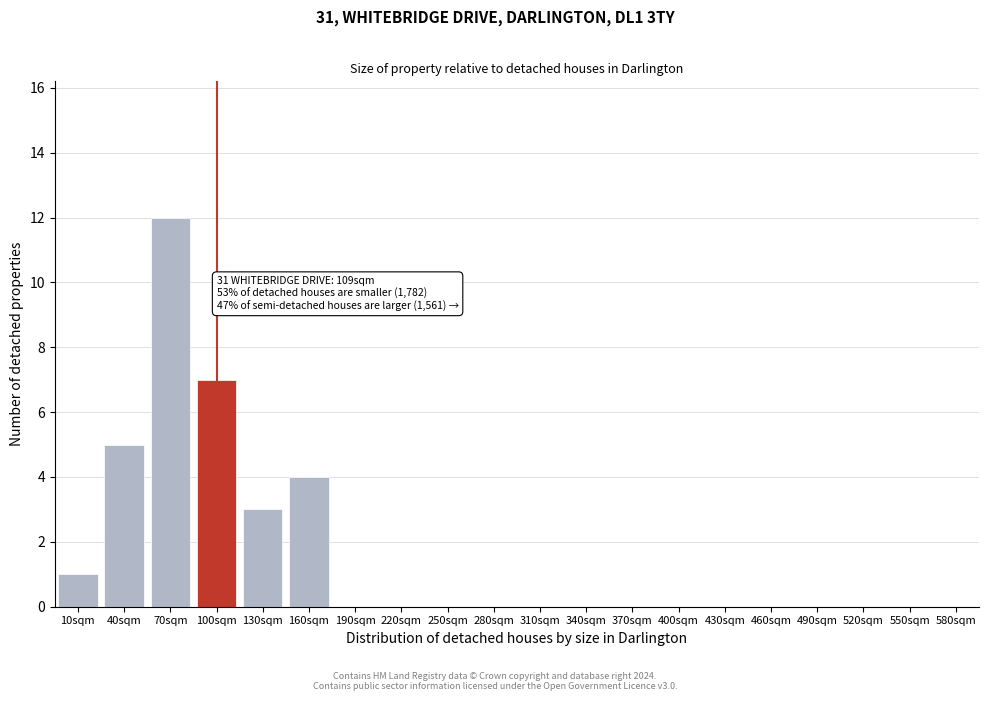

Reading left to right, list all the values displayed in this chart.

10sqm=1	40sqm=5	70sqm=12	100sqm=7	130sqm=3	160sqm=4	190sqm=0	220sqm=0	250sqm=0	280sqm=0	310sqm=0	340sqm=0	370sqm=0	400sqm=0	430sqm=0	460sqm=0	490sqm=0	520sqm=0	550sqm=0	580sqm=0